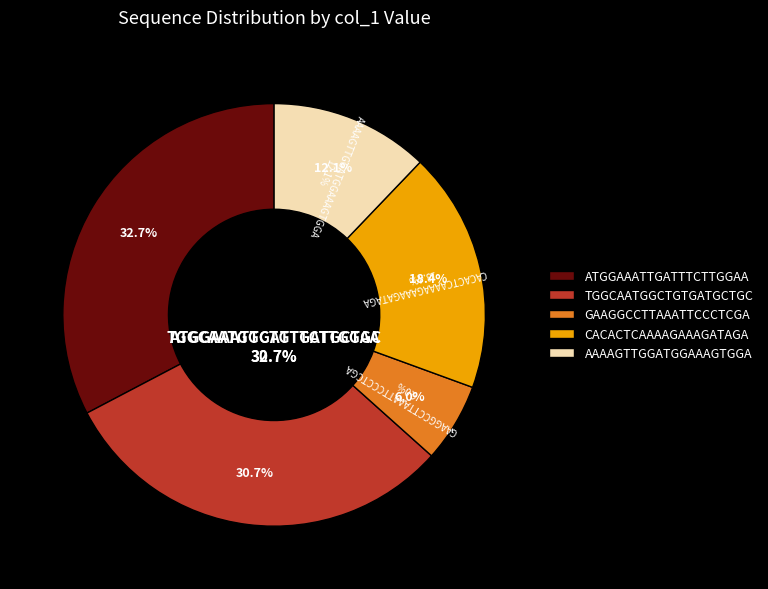

Is the sum of TGGCAATGGCTGTGATGCTGC and ATGGAAATTGATTTCTTGGAA greater than half?

Yes